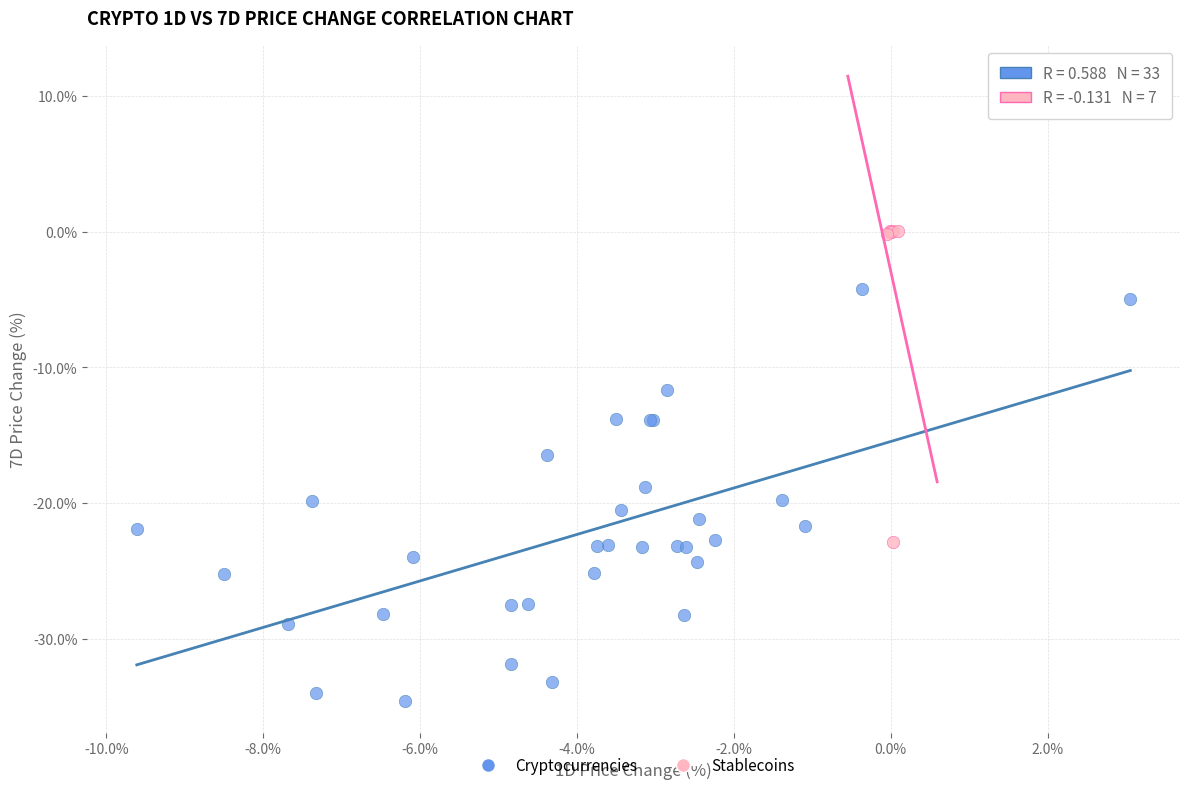

Which series contains the lowest Y value?

Cryptocurrencies